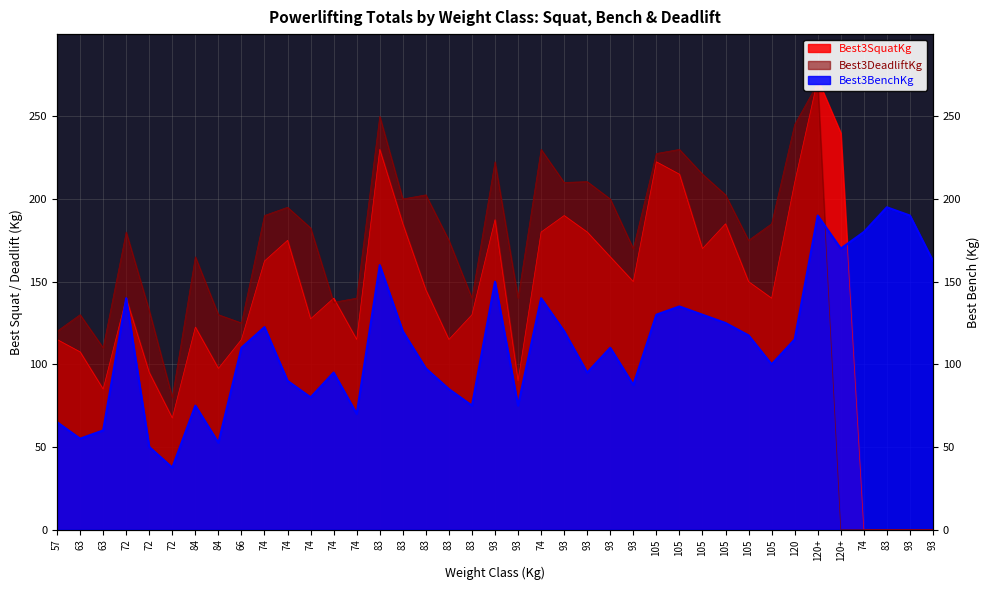

How many data points does each series have?

39